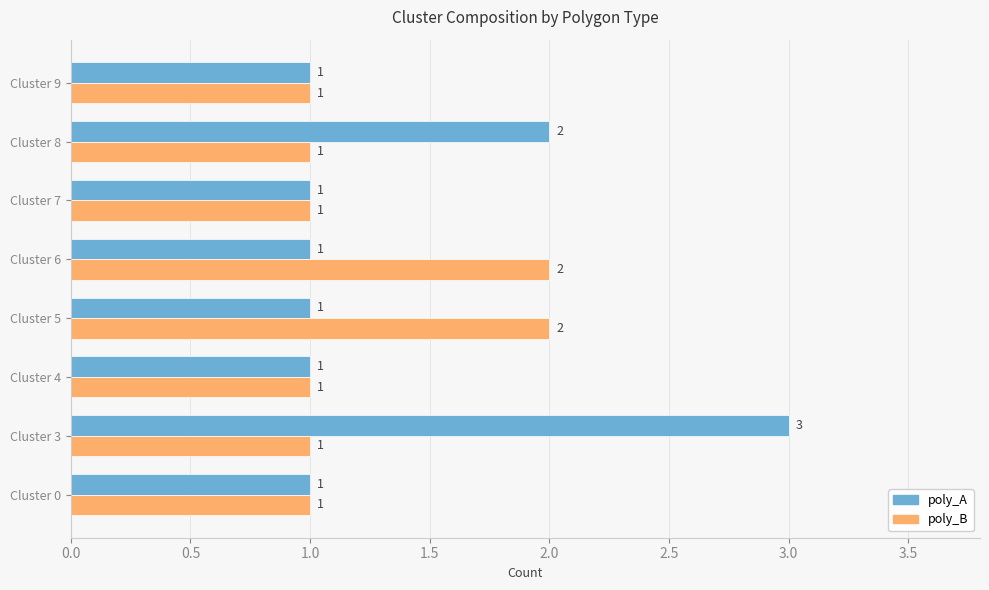

Which series has the largest range (max minus min)?

poly_A